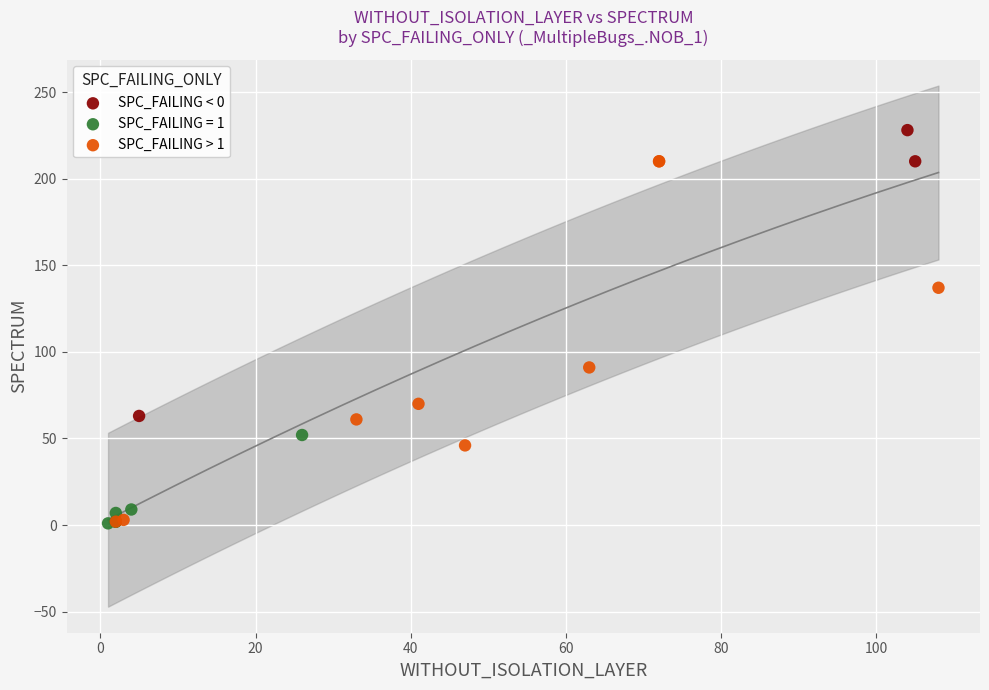

Which series has the largest Y range (max minus min)?

SPC_FAILING > 1